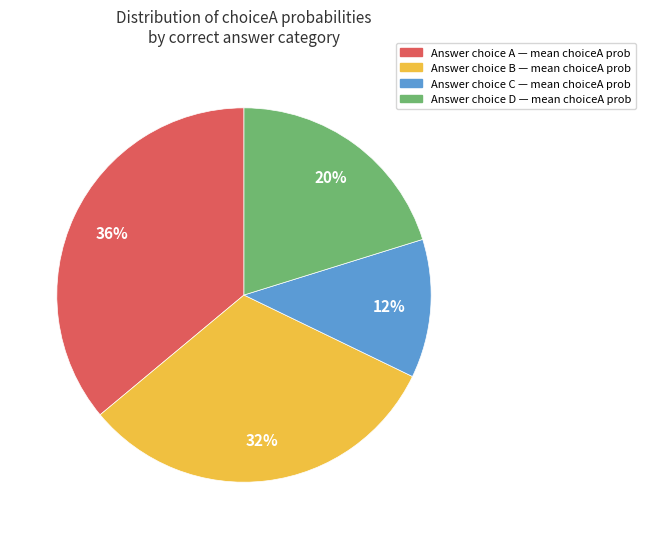

To the nearest percent, what is the average slice percentage?

25%